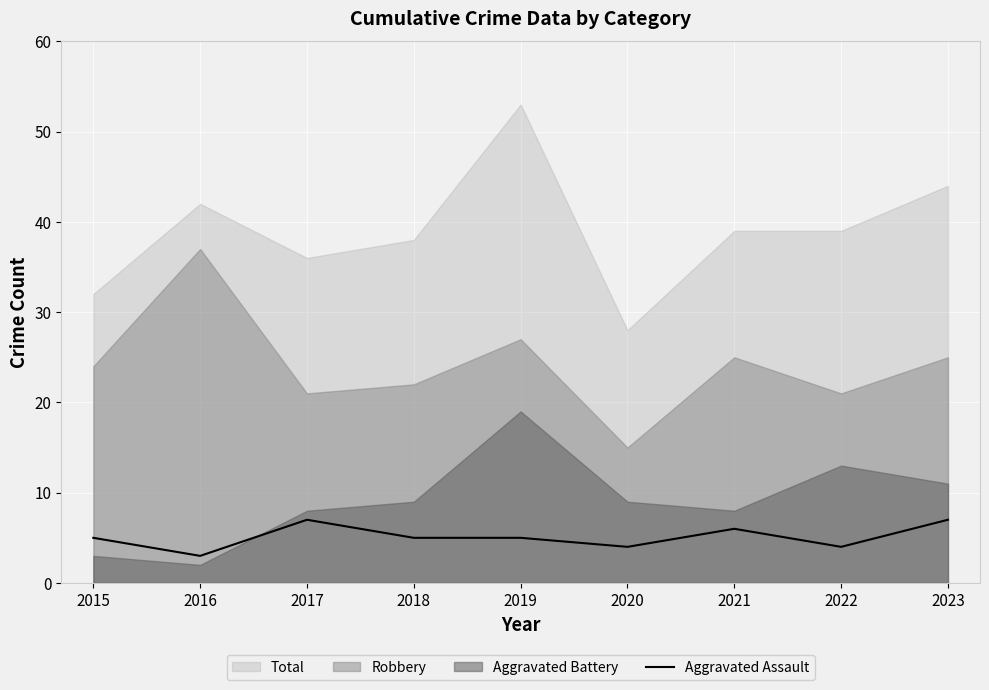

Where is the first local minimum?

2016